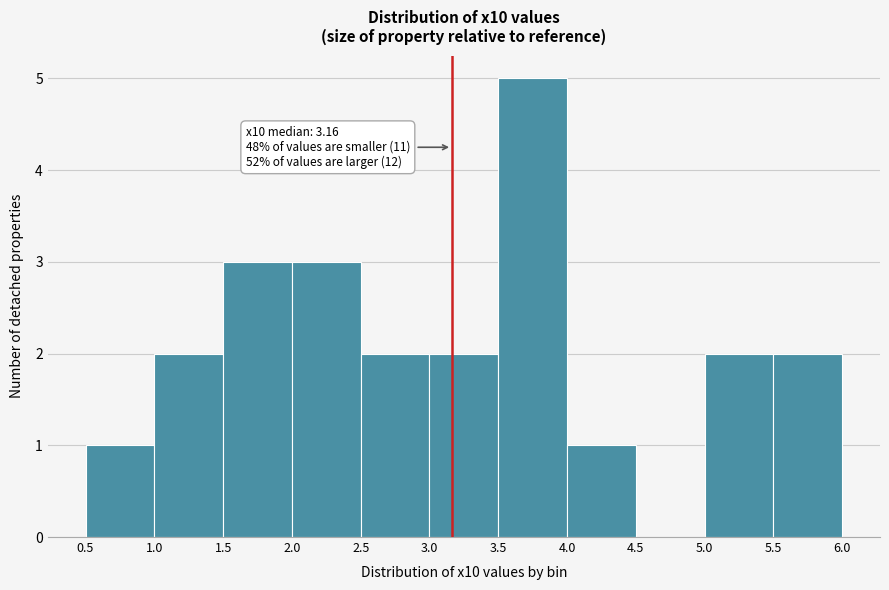

Over which range of the x-axis is the bar tallest?

3.5 to 4.0